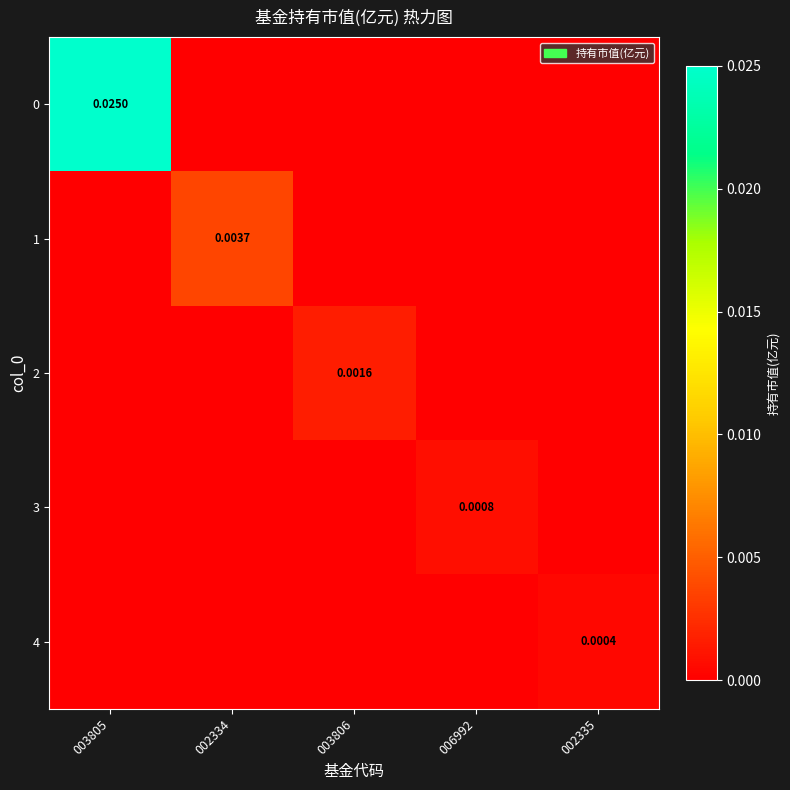

The 4 series shows 0.0 at 002335. True or false?

False